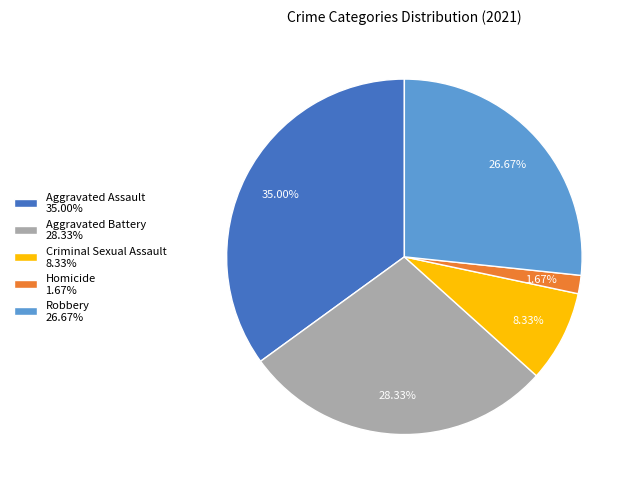

Is there a majority slice in this chart?

No